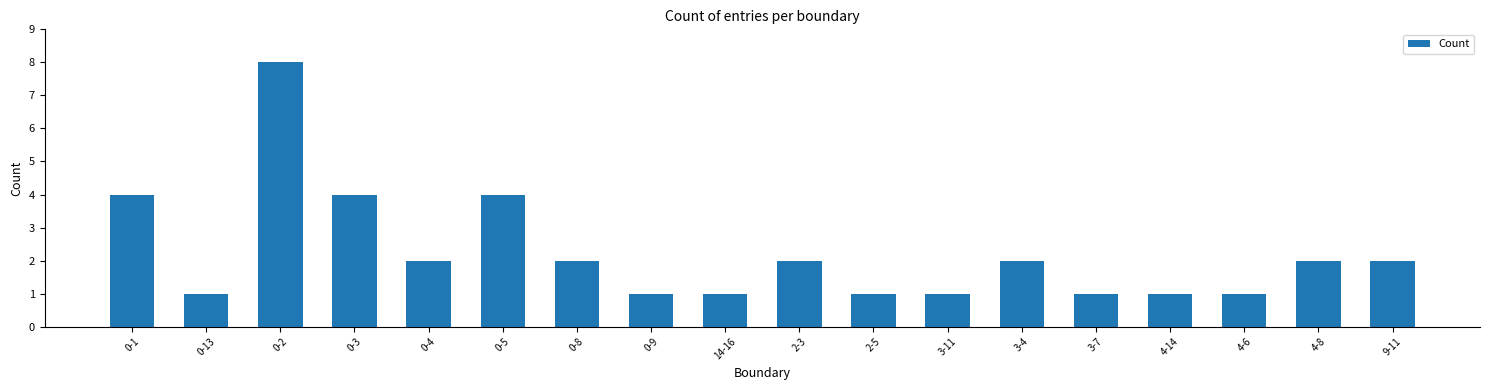

What is the minimum value shown in the chart?

1